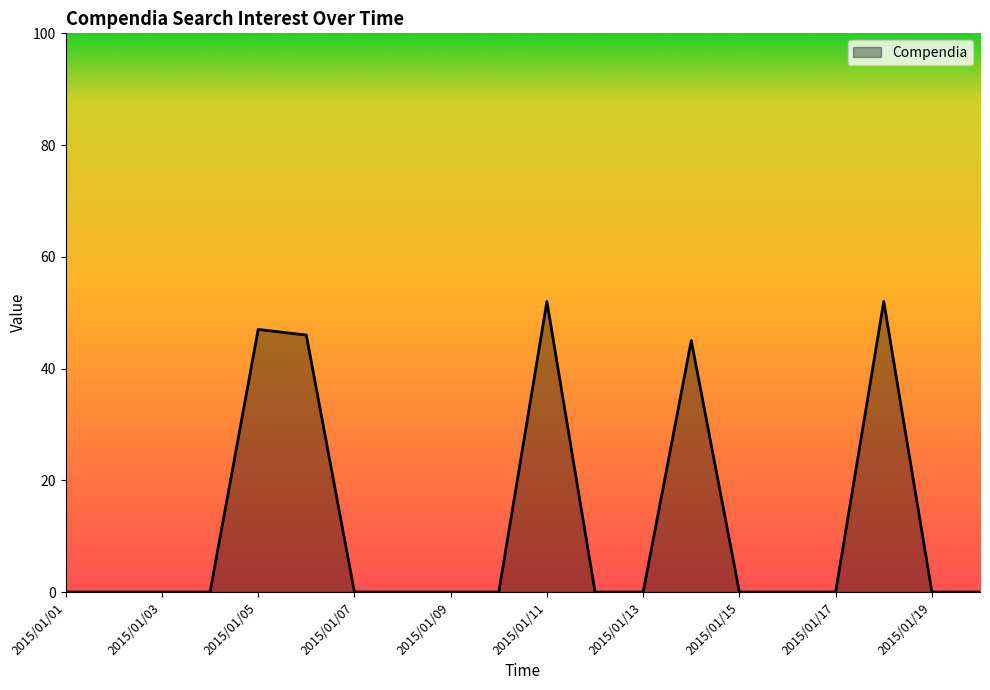

How many series are shown in this chart?

1